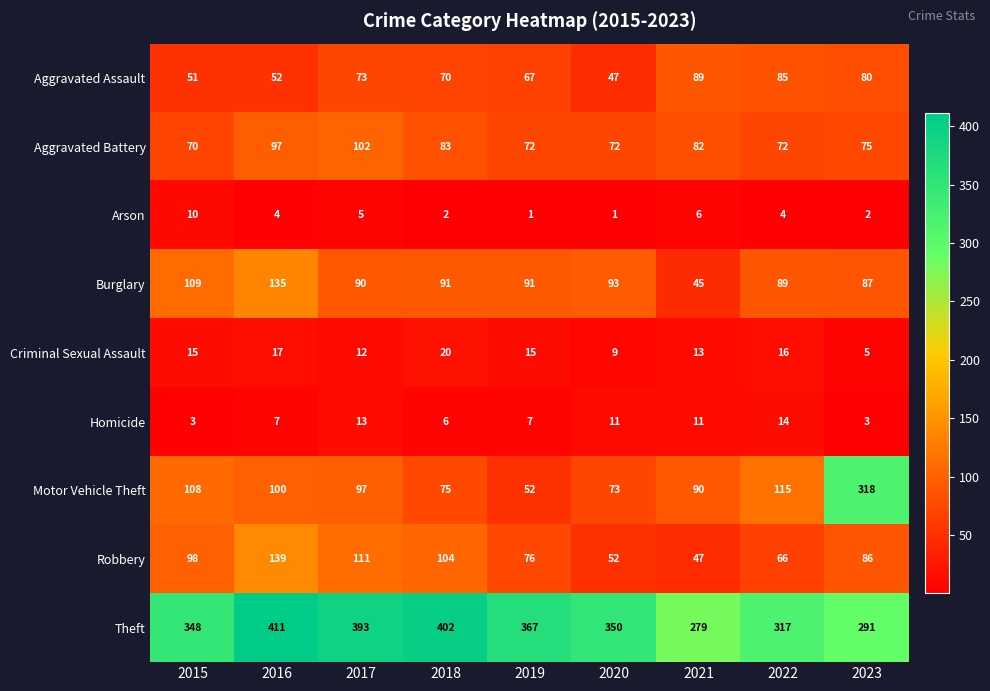

Which series has the largest total across all categories?

Theft